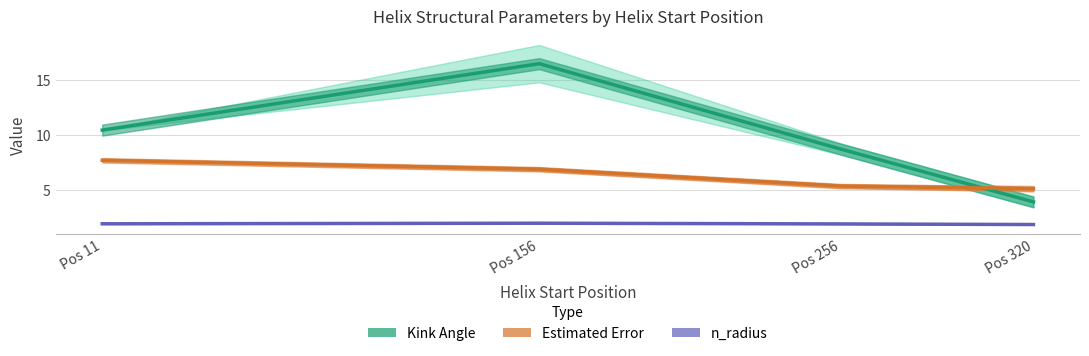

List the labels in order of n_radius (mean) value, largest first.

Pos 156, Pos 11, Pos 256, Pos 320